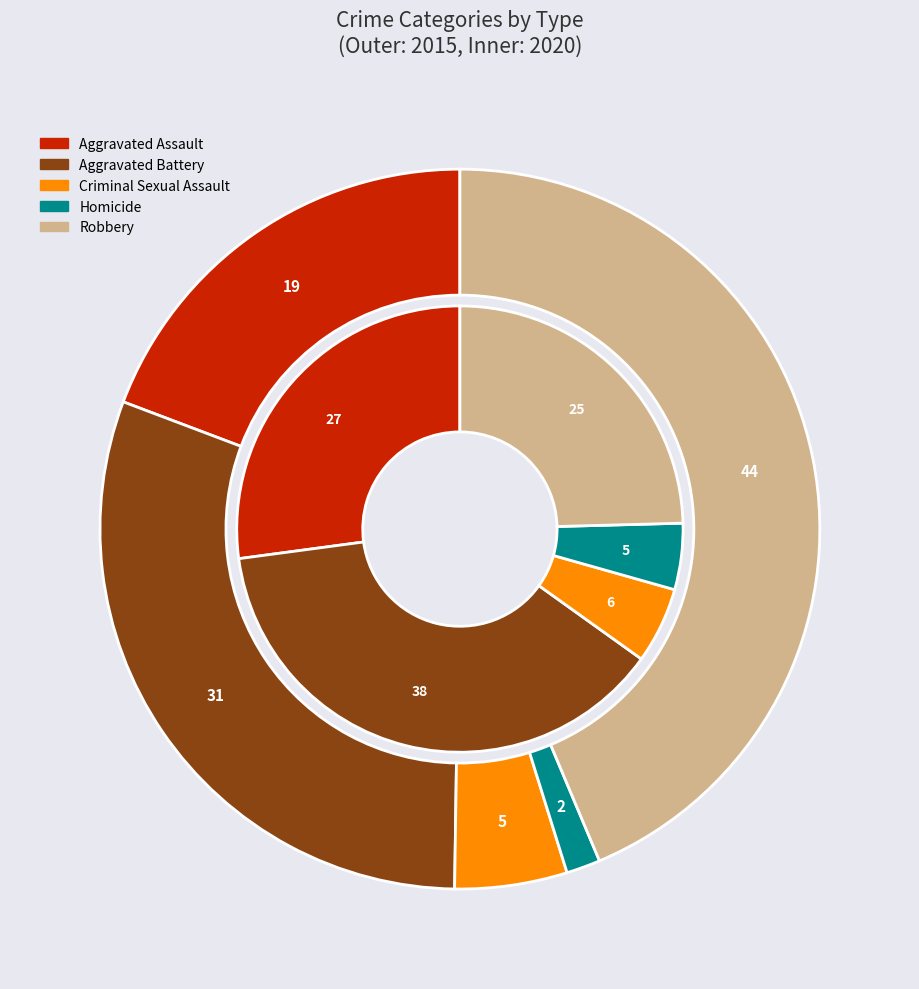

Which has a higher value, Homicide or Aggravated Assault?

Aggravated Assault